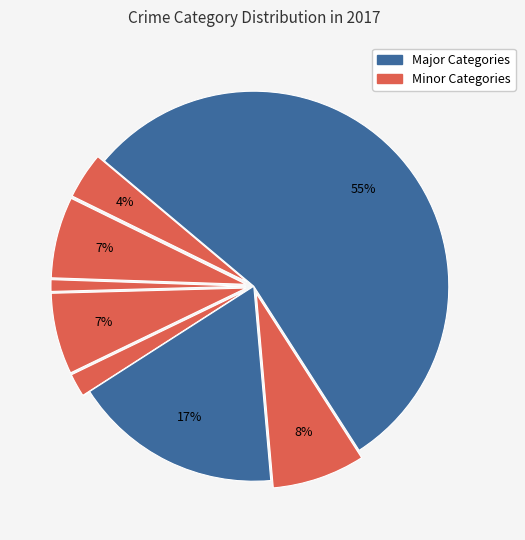

Is there any slice that represents more than half of the pie?

Yes